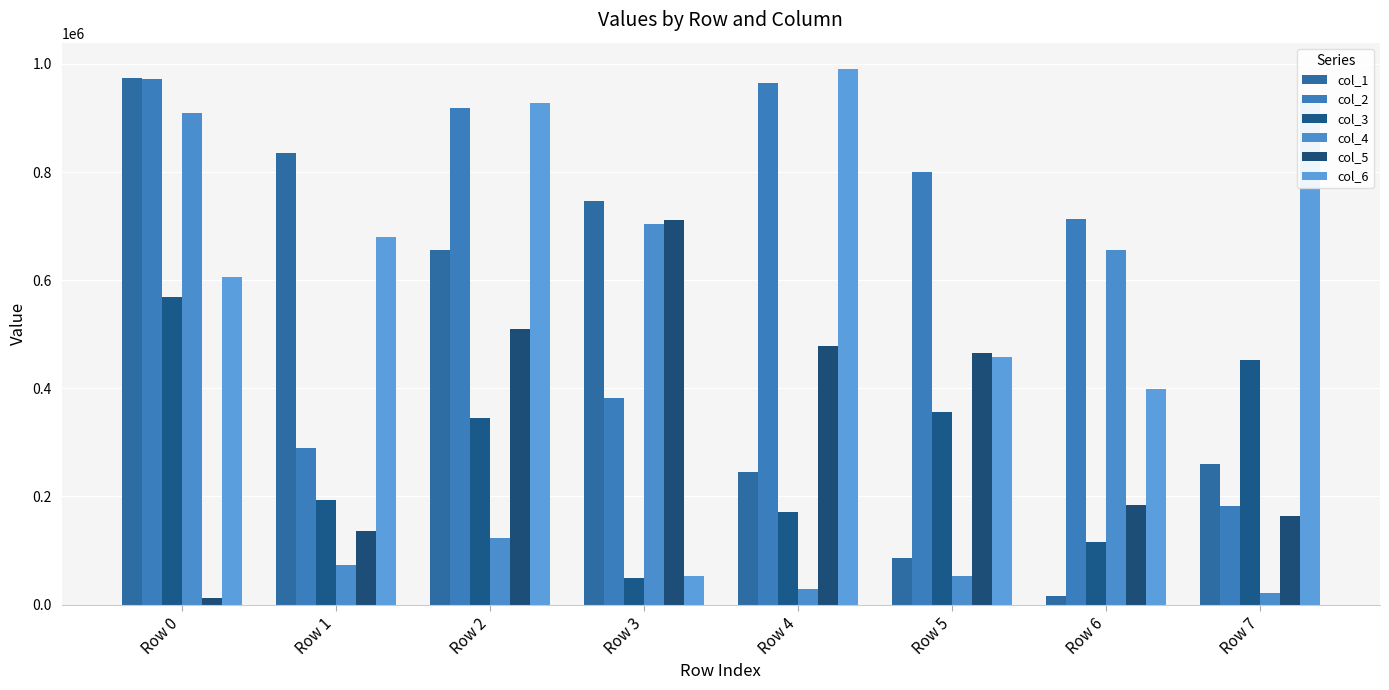

Which series has the largest total across all categories?

col_2